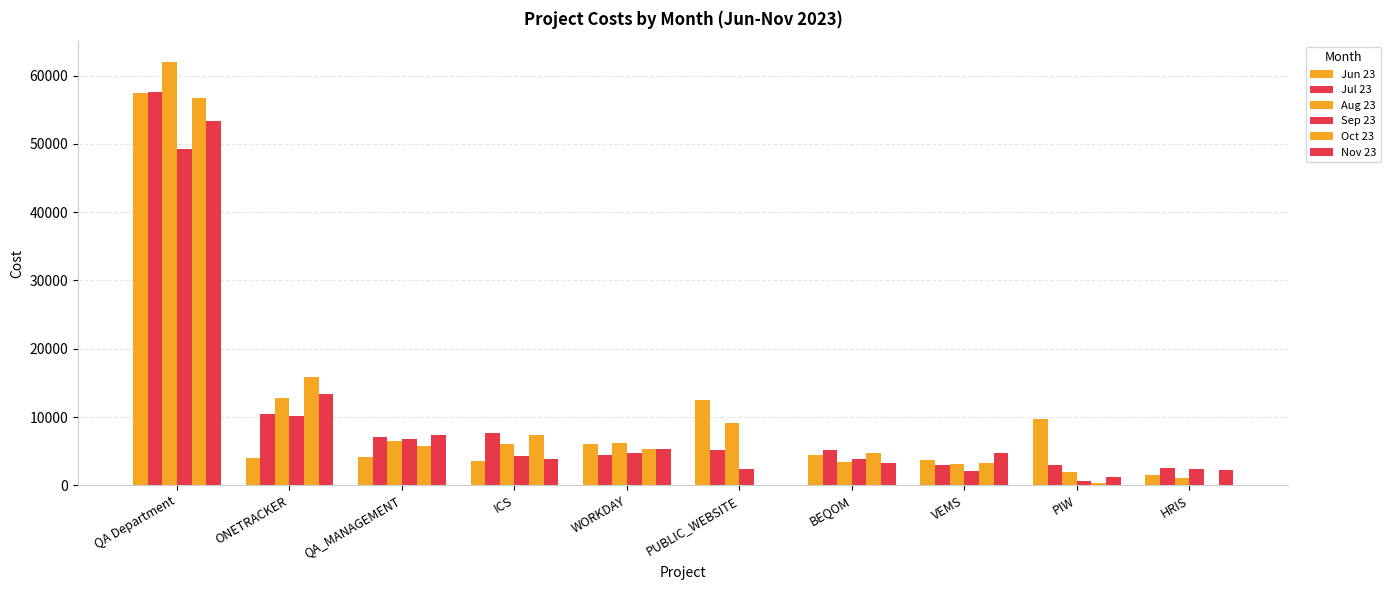

Count the number of categories in the chart.

10